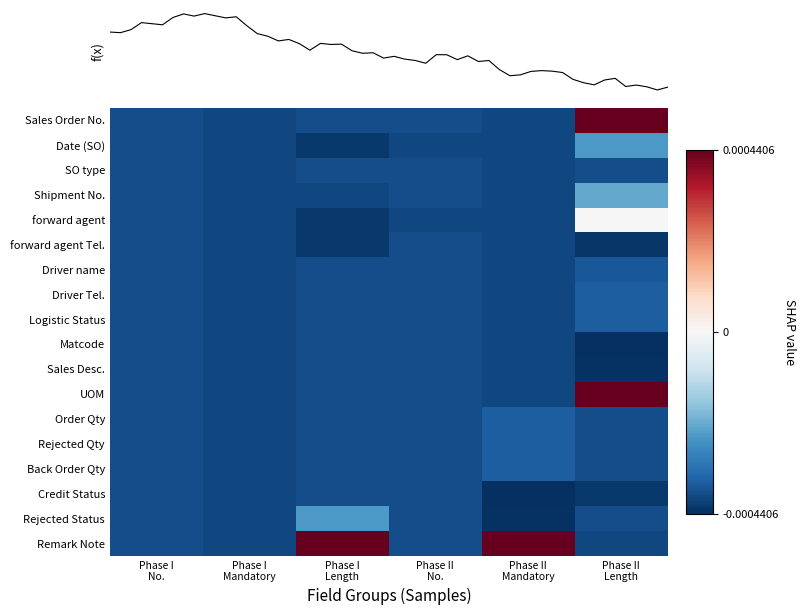

The value of Back Order Qty at Phase II No. is -0.0. True or false?

False